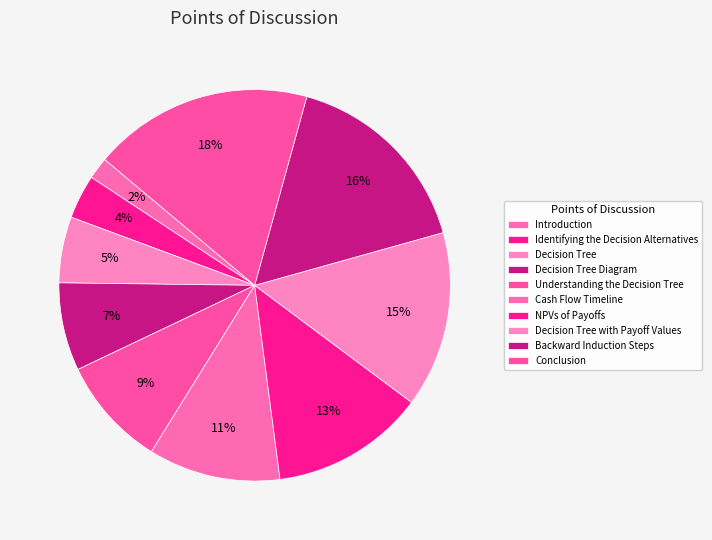

Count the number of slices in the pie.

10